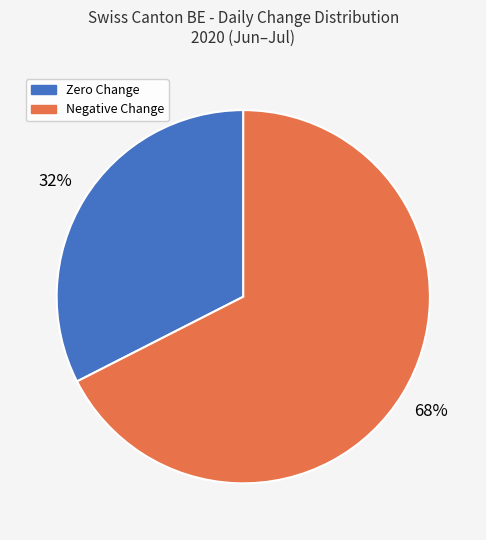

To the nearest percent, what is the average slice percentage?

50%